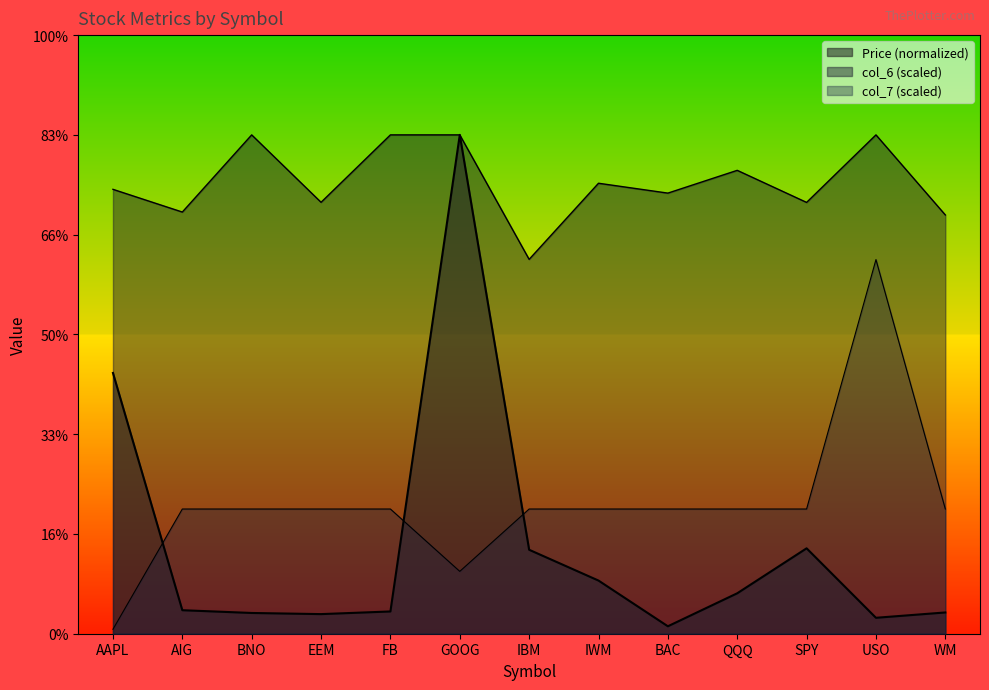

True or false: Price has more than 2 interior local peaks.

False